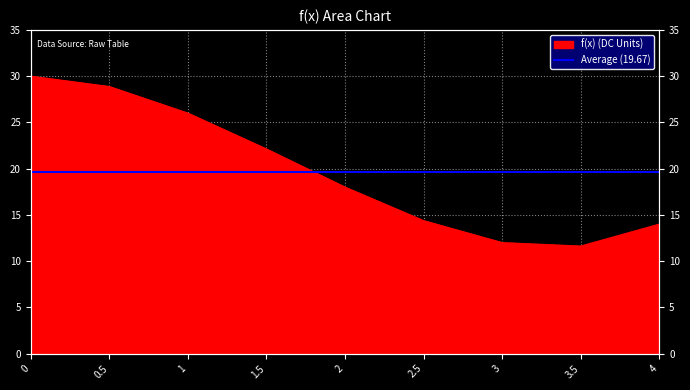

Approximately how many times larger is the value at 0 compared to 2.5?

2.1